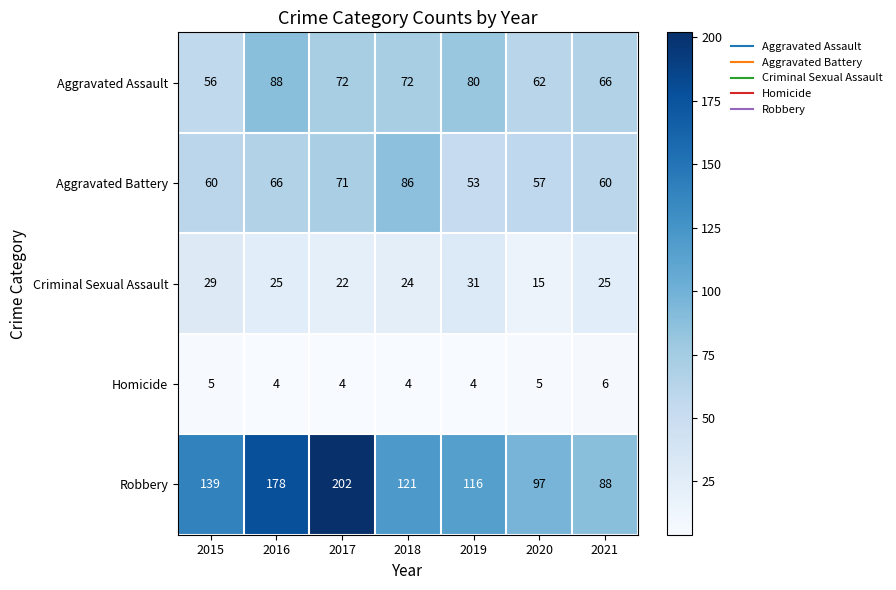

At 2021, list the series in order from largest to smallest.

Robbery, Aggravated Assault, Aggravated Battery, Criminal Sexual Assault, Homicide